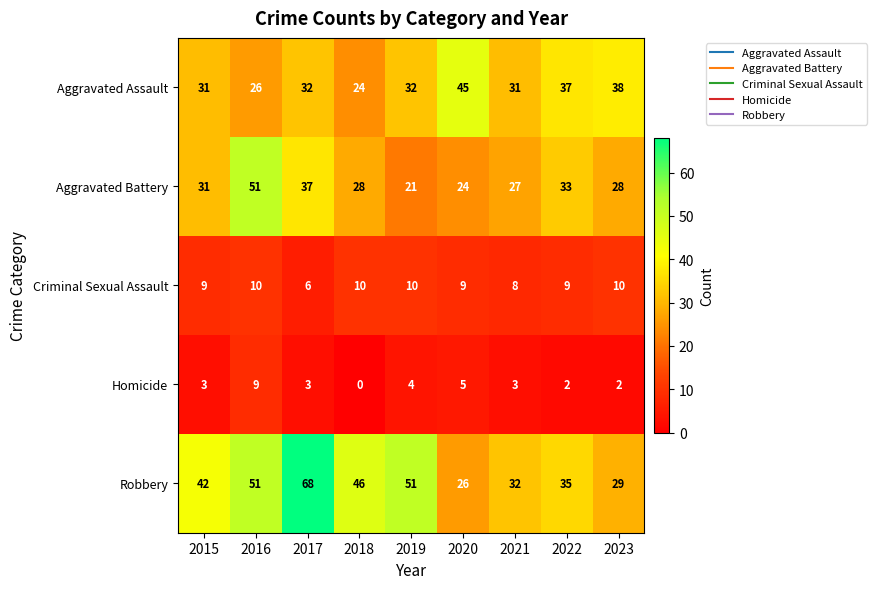

Read the Robbery value at 2019.

51